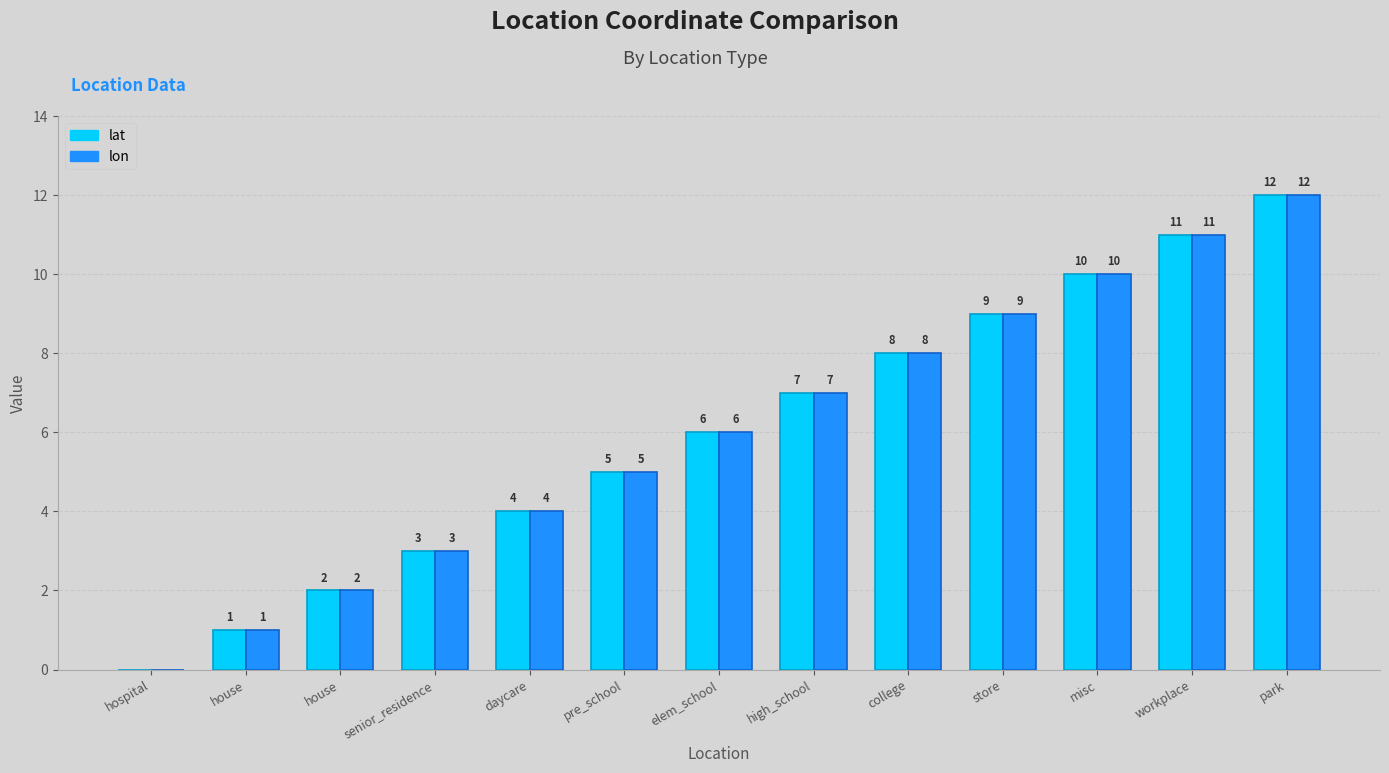

What value does the lat series have at daycare?

4